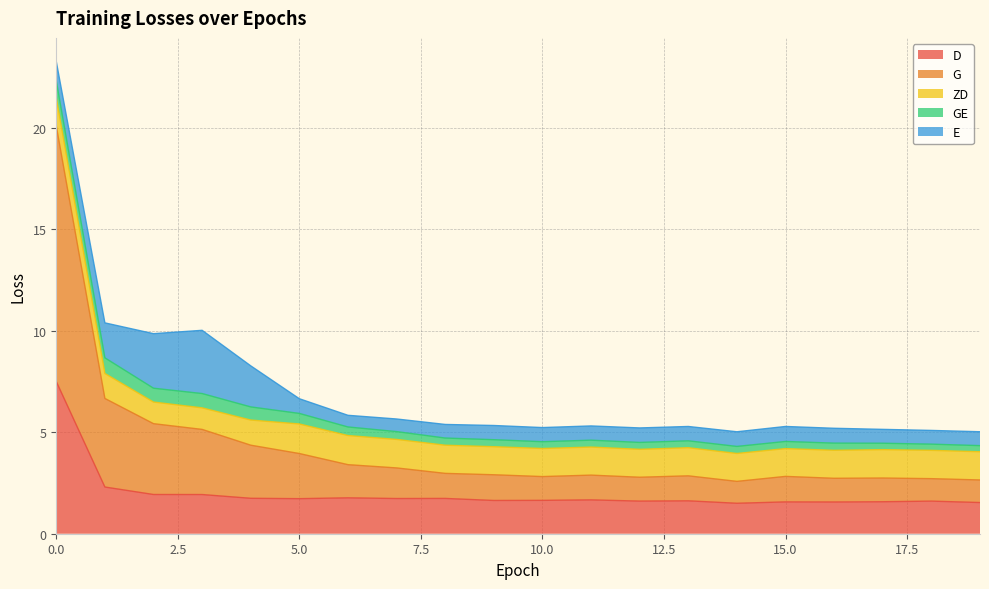

Is it true that GE equals 0.3 at 7?

False